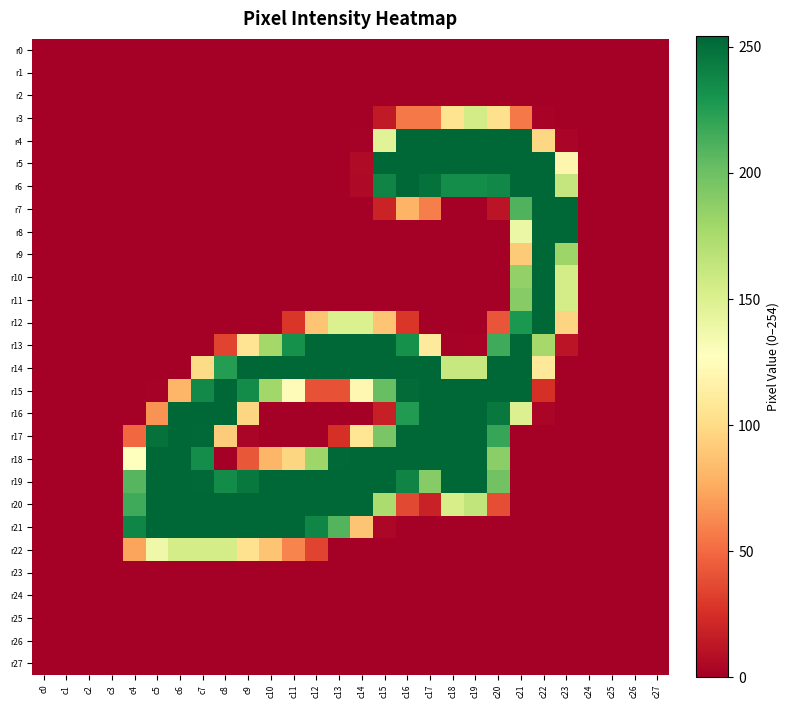

What is the difference between the highest and lowest values at c20?

254